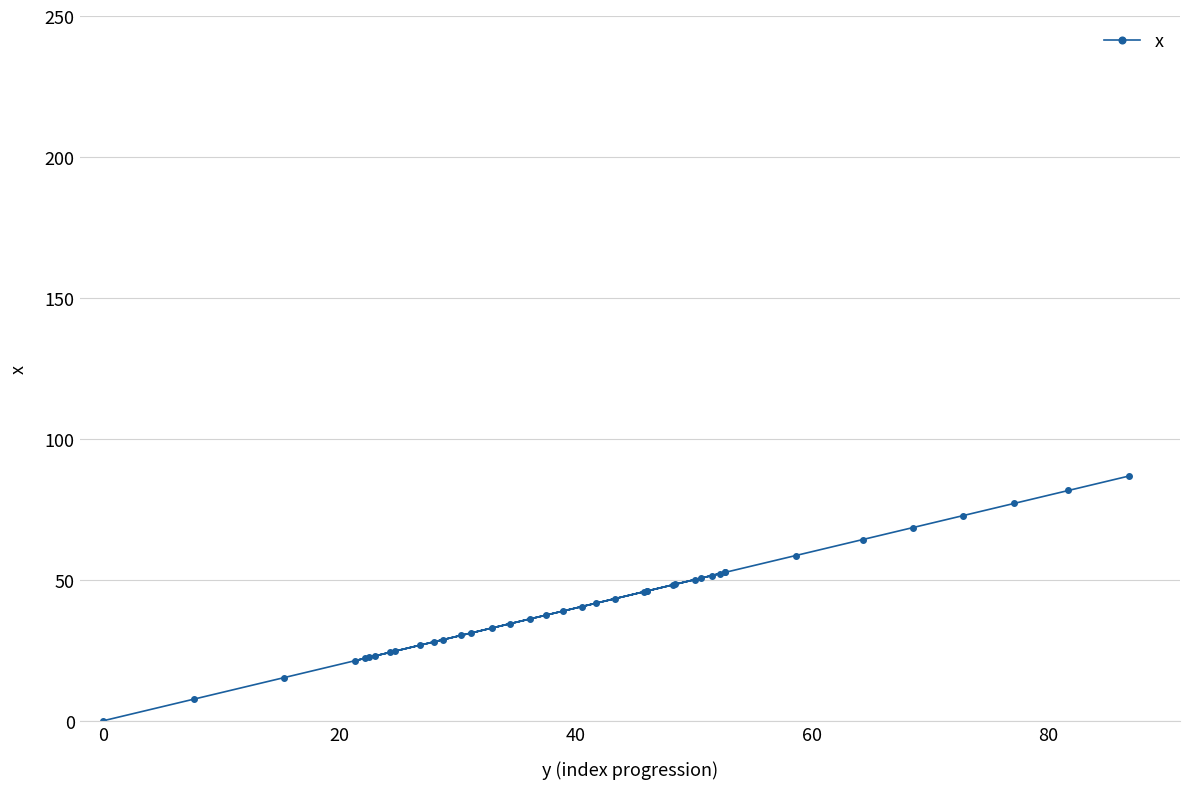

What is the average value?

41.6